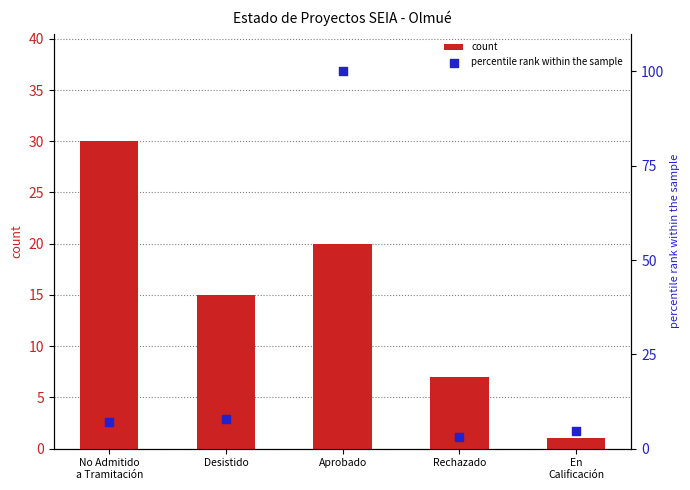

What are all the series names shown in the legend?

count, percentile rank within the sample